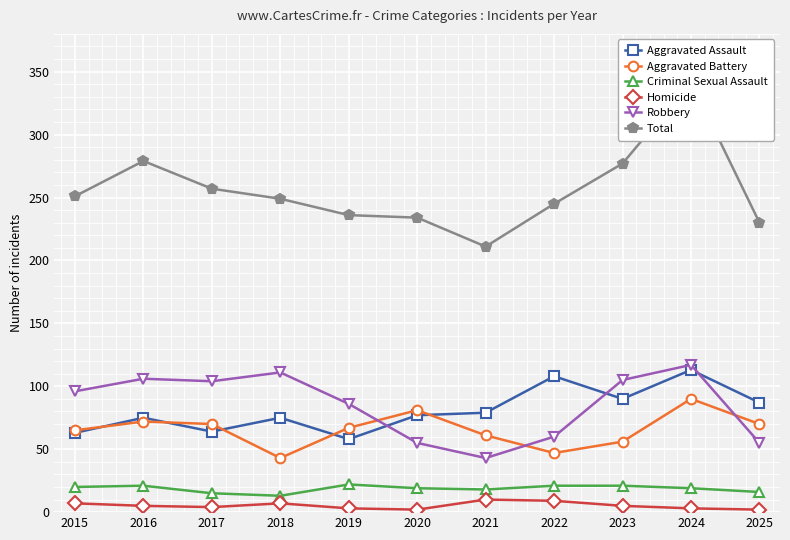

Rank the series by their maximum value, from lowest to highest.

Homicide, Criminal Sexual Assault, Aggravated Battery, Aggravated Assault, Robbery, Total